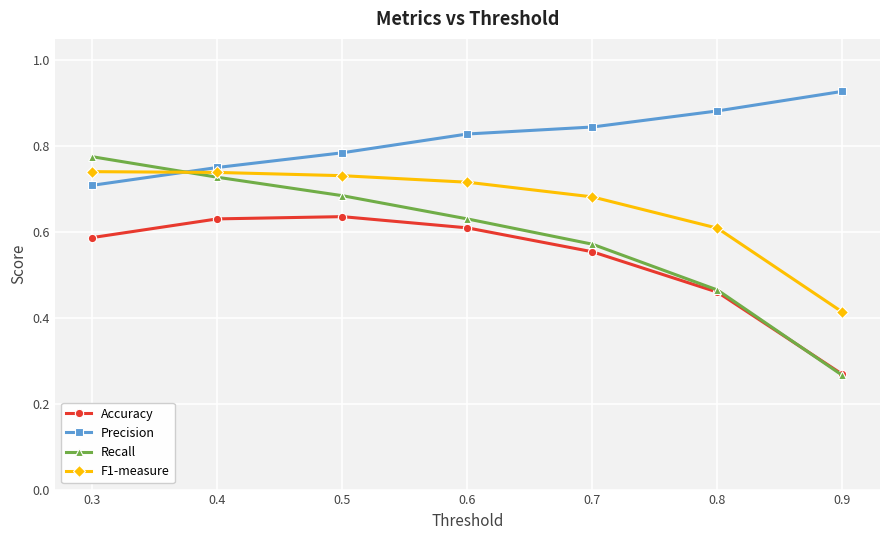

Between which two adjacent categories do F1-measure and Precision first intersect?

0.3 and 0.4